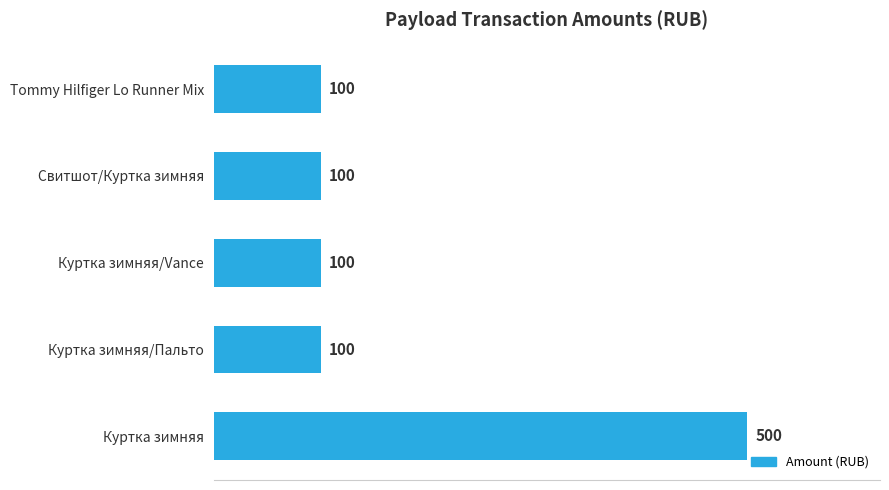

Is it true that the value at Куртка зимняя is 500?

True